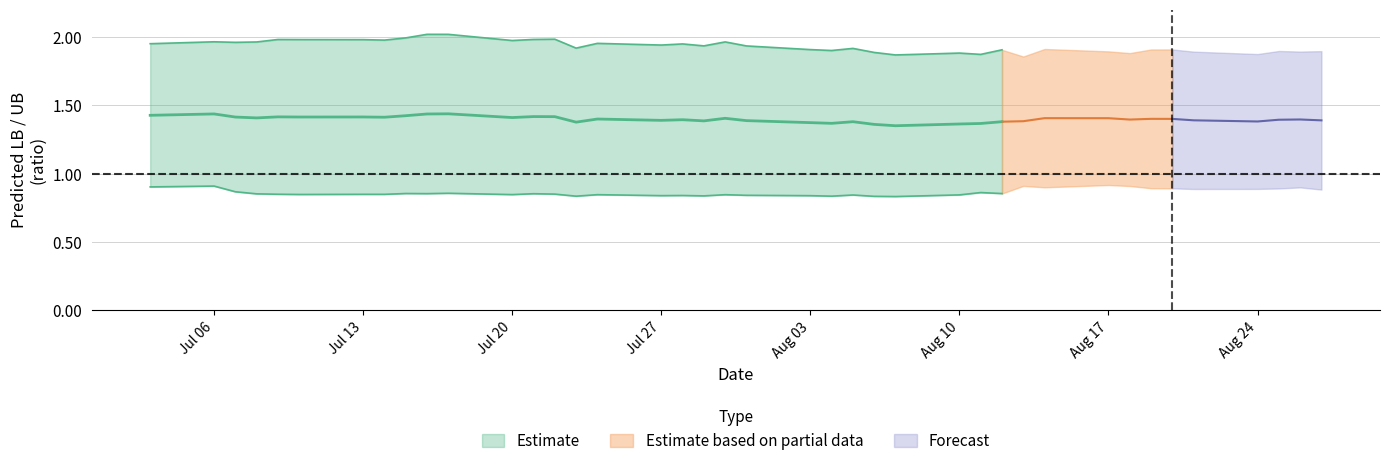

Is this an area chart (filled region under the line)?

No